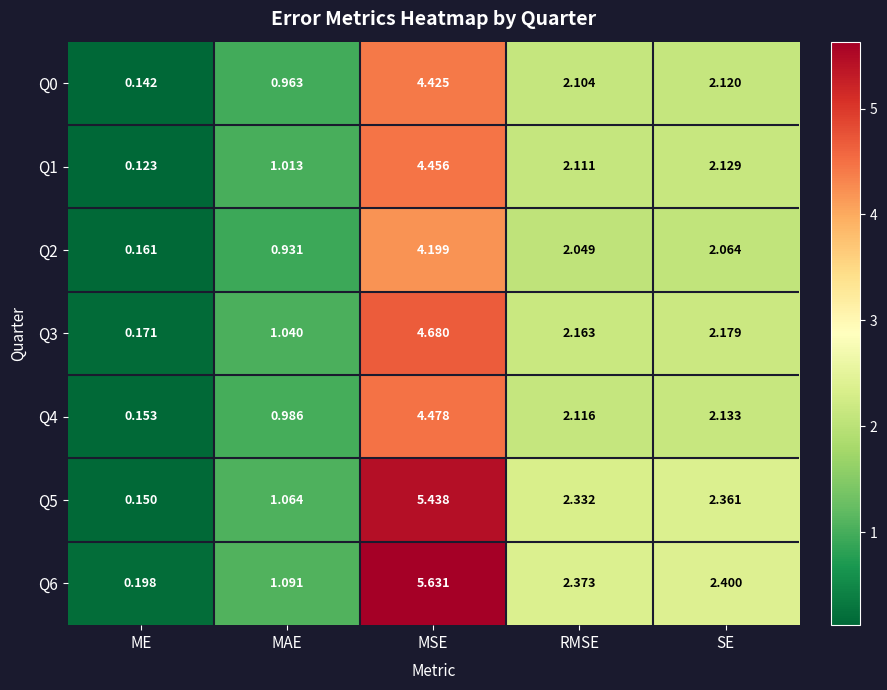

At which category is the sum across all series the highest?

MSE